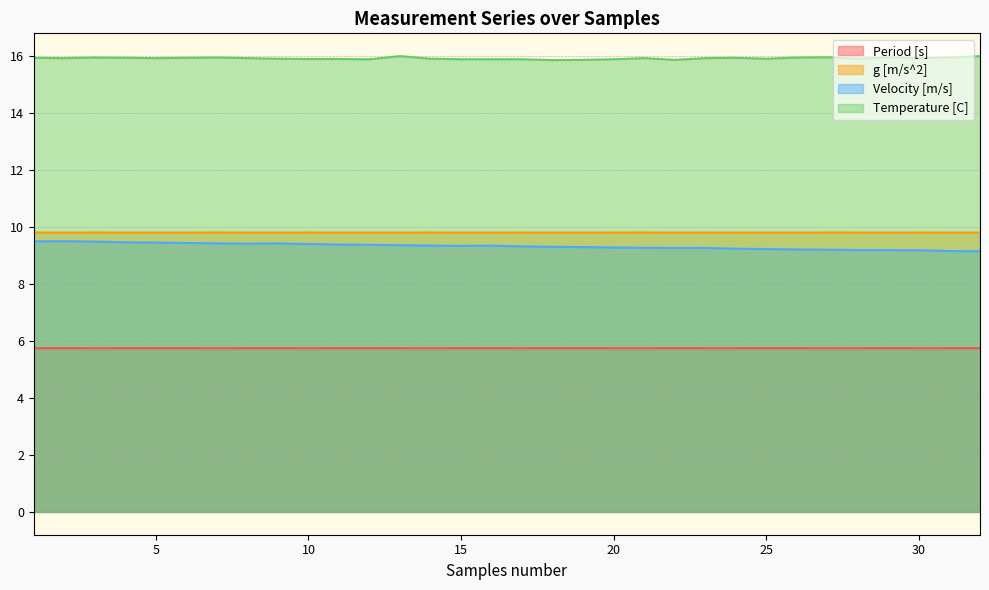

Is the value of g [m/s^2] at 22 greater than the value of Velocity [m/s] at 16?

Yes